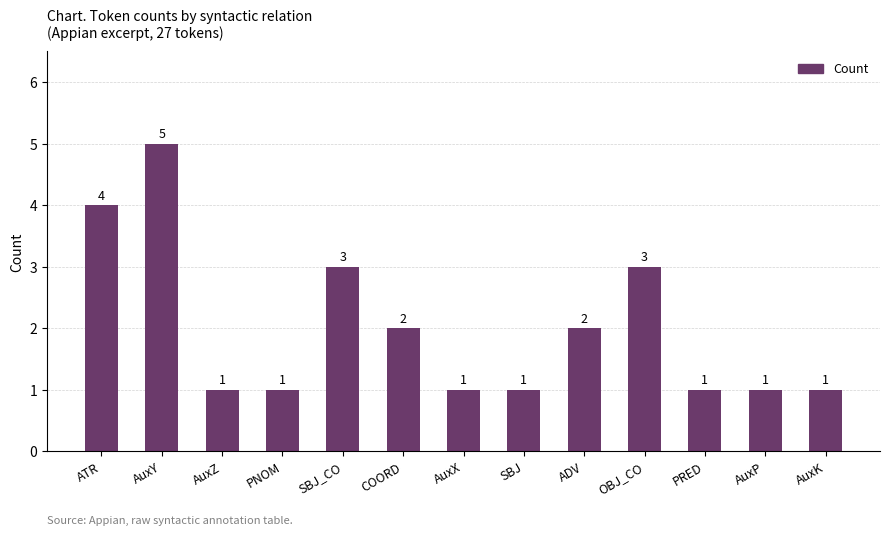

What is the label of the 8th bar from the left?

SBJ